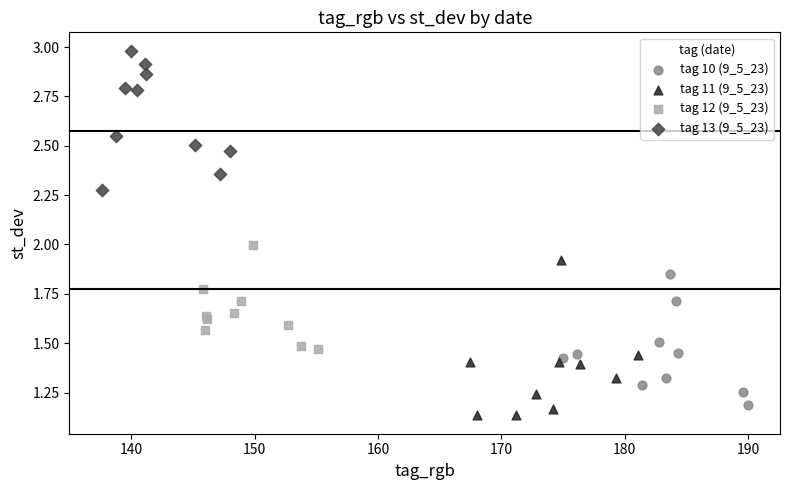

Which series contains the highest Y value?

tag 13 (9_5_23)